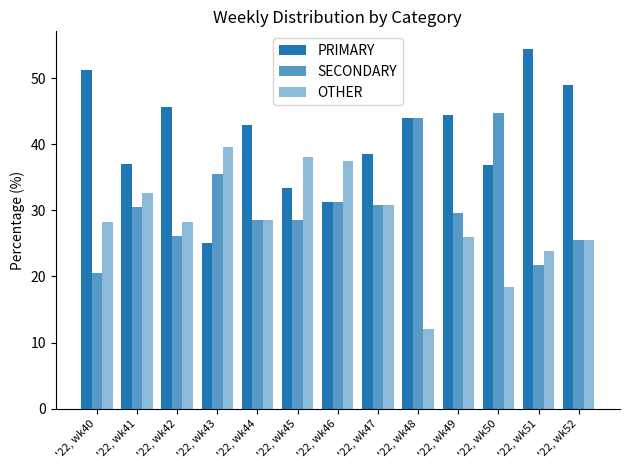

Does the chart contain stacked bars?

No